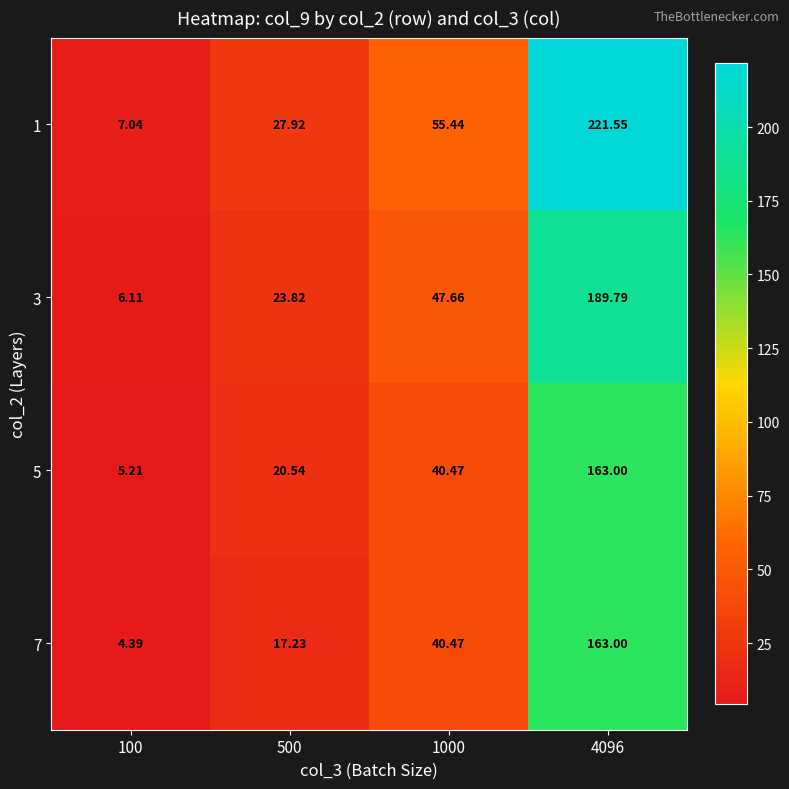

Is the value of 1 at 500 greater than the value of 3 at 4096?

No